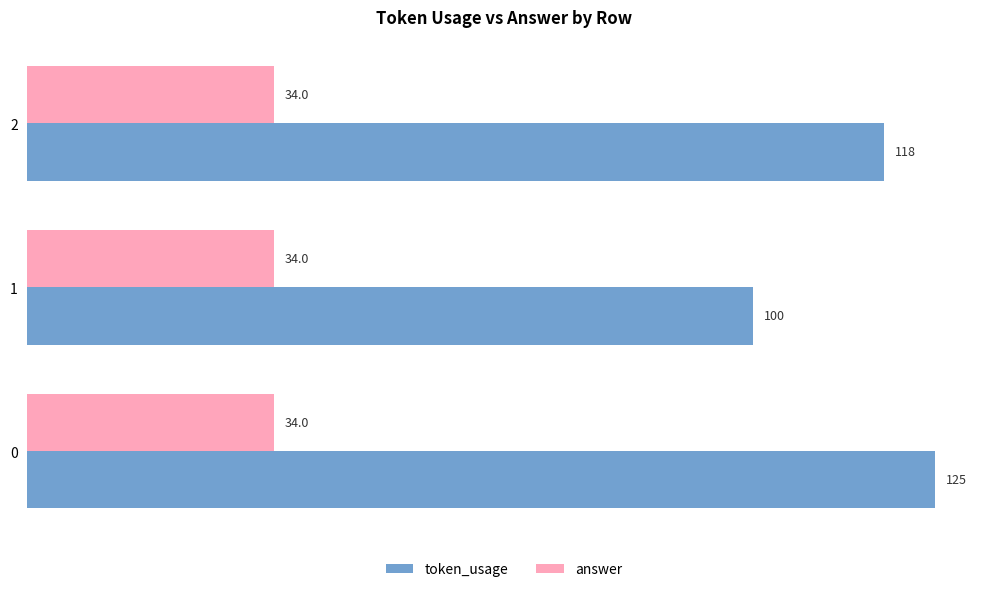

The token_usage series shows 165 at 2. True or false?

False